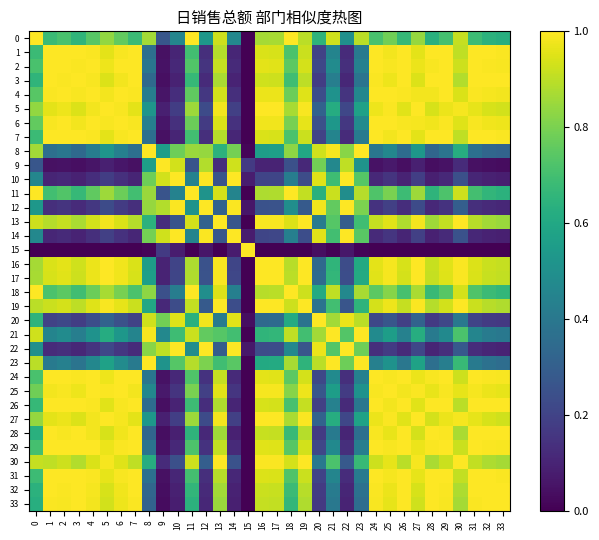

What is the sum of all 29 values?

24.8